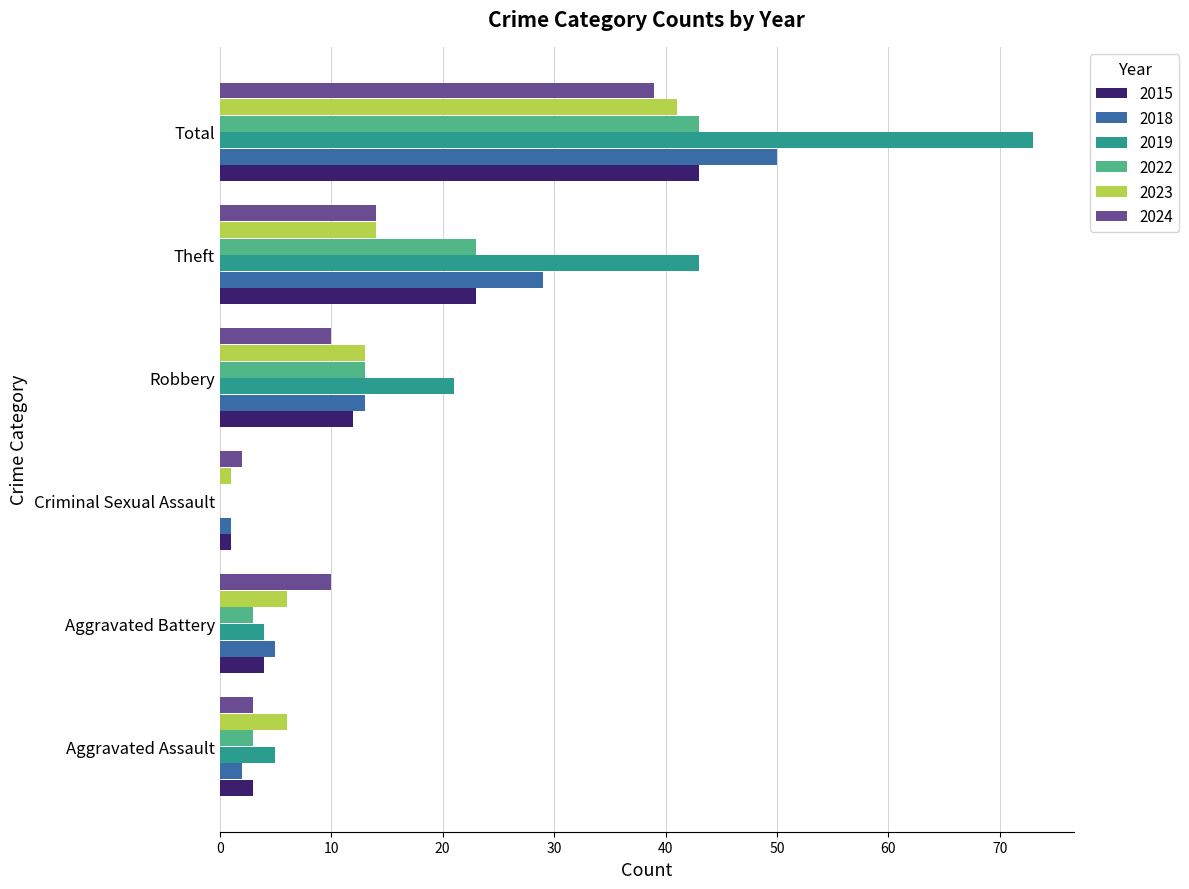

How many distinct data groups are displayed?

6